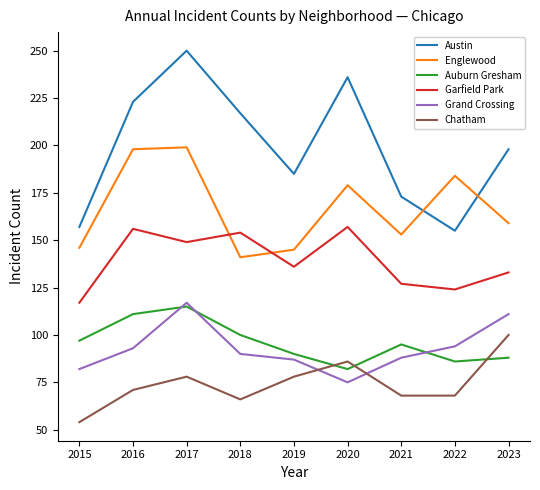

True or false: Grand Crossing and Garfield Park cross at least once.

False